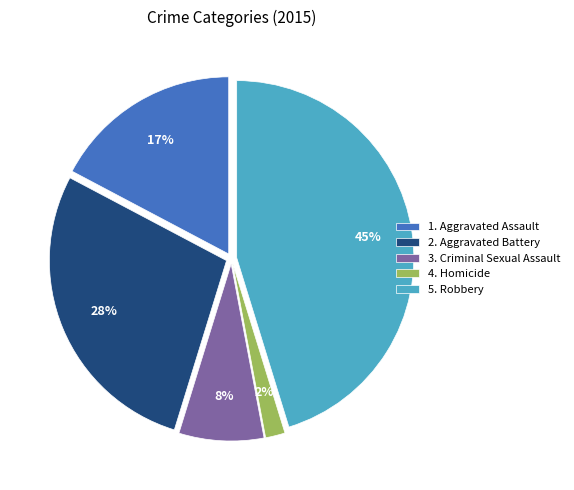

Is there any slice that represents more than half of the pie?

No